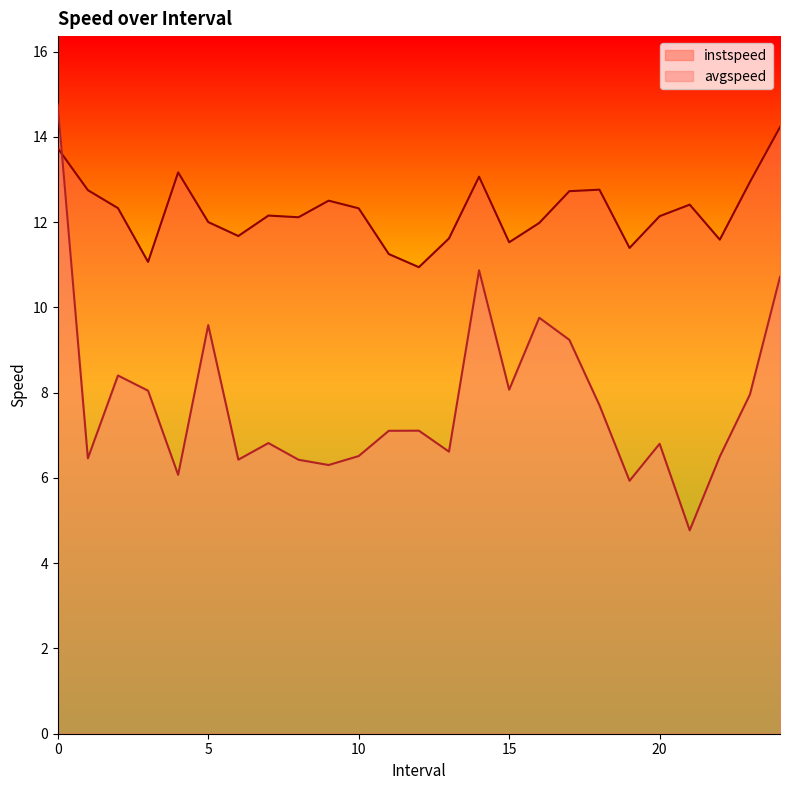

List the labels in order of avgspeed value, smallest first.

21, 19, 4, 9, 8, 6, 1, 22, 10, 13, 20, 7, 11, 12, 18, 23, 3, 15, 2, 17, 5, 16, 24, 14, 0